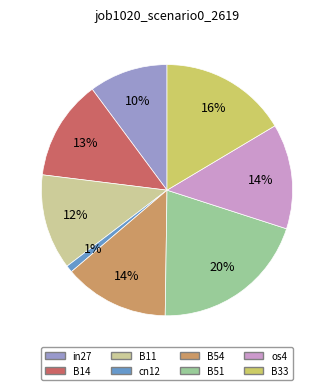

What percentage is the B51 slice, to the nearest percent?

20%